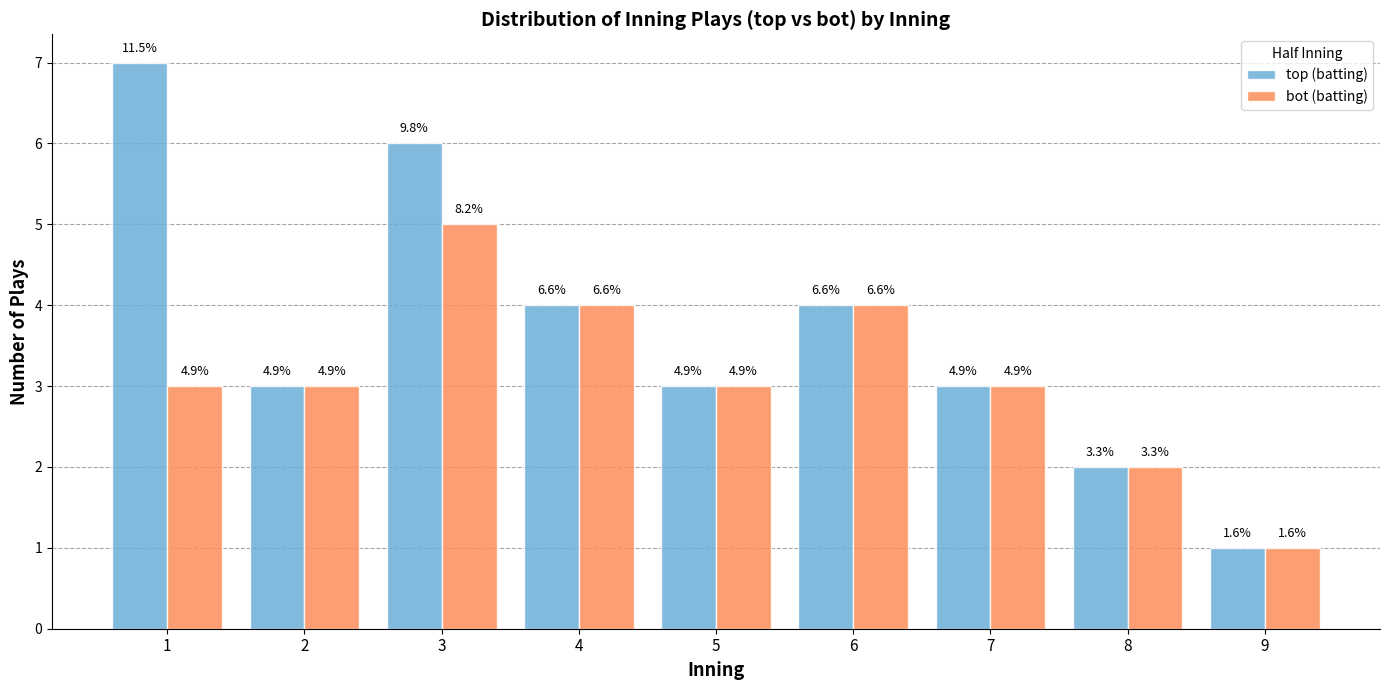

At which category does the chart reach its peak across all series?

1